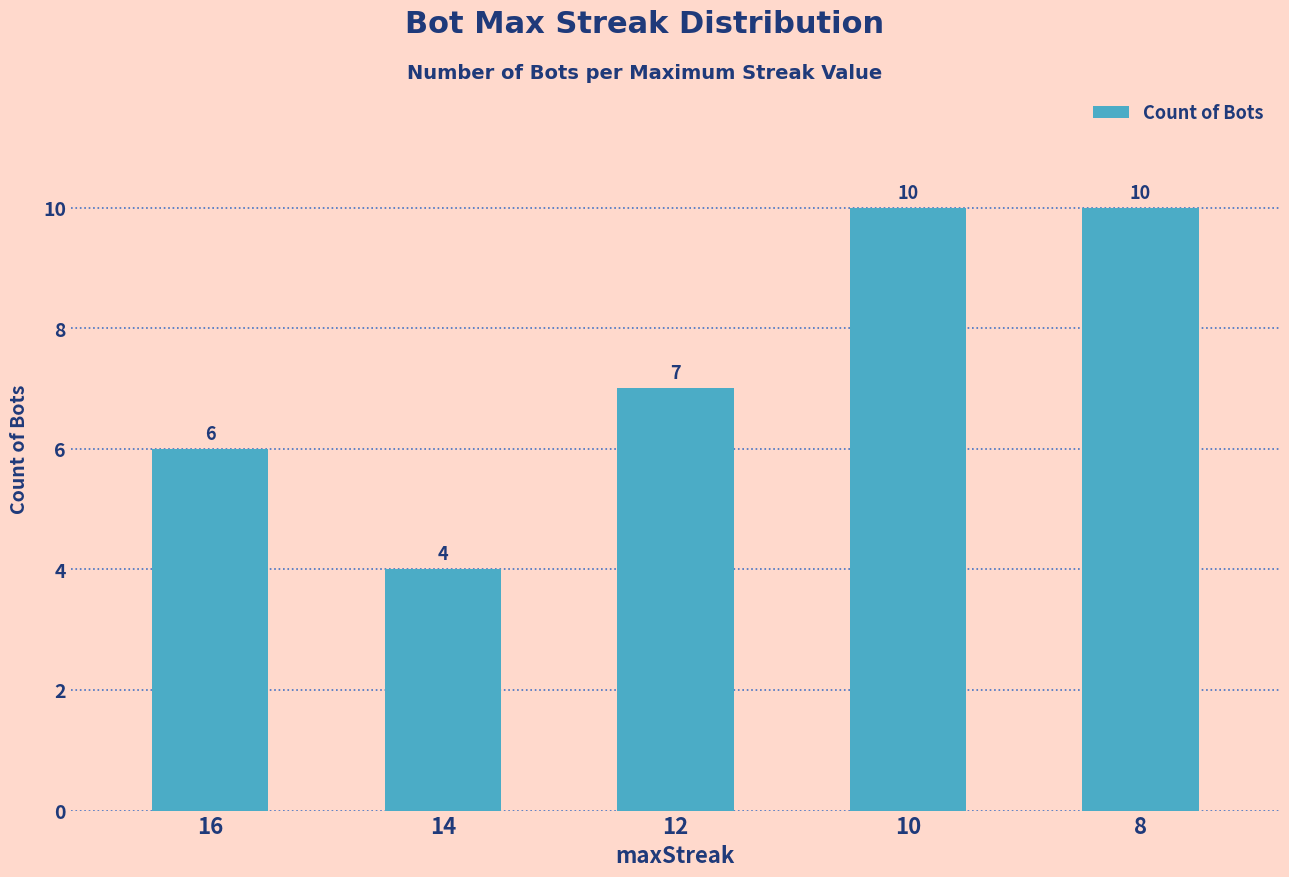

Reading left to right, list all the values displayed in this chart.

6	4	7	10	10